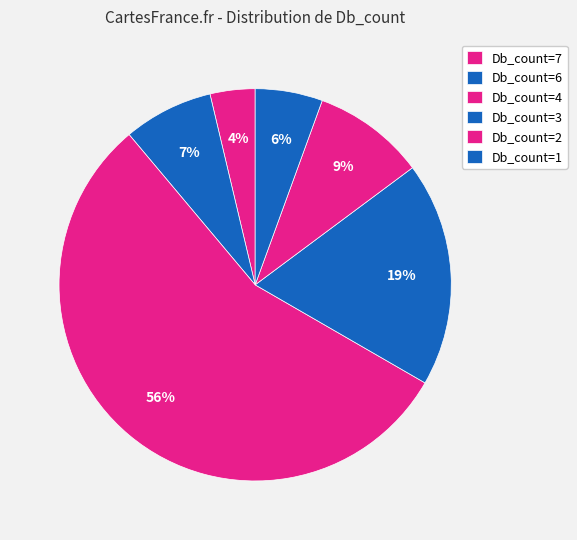

How many segments does this pie chart have?

6